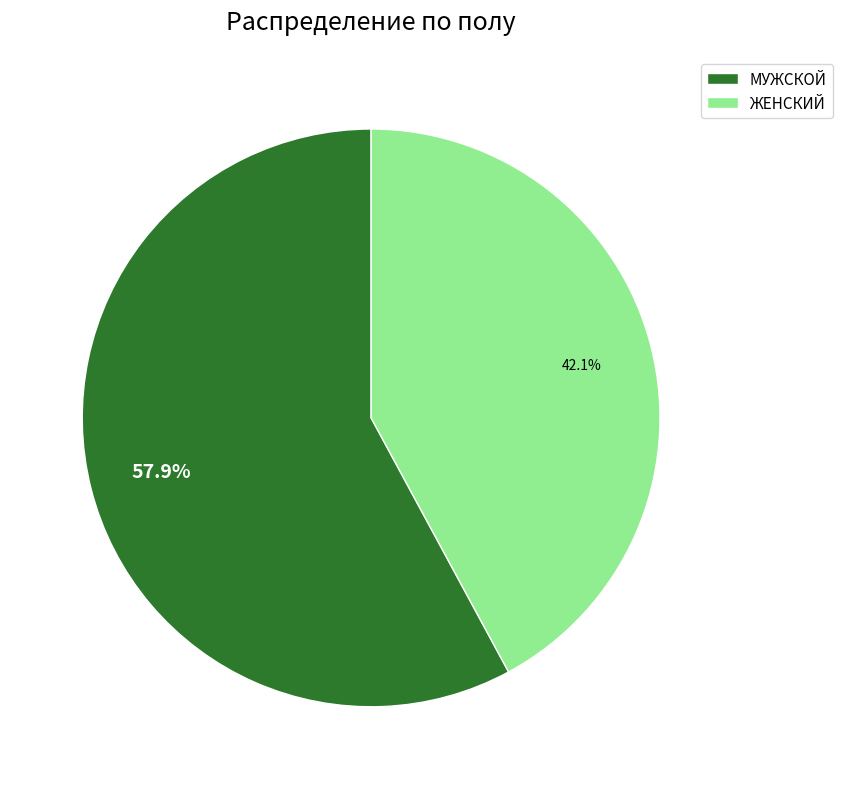

To the nearest percent, what is the combined percentage of ЖЕНСКИЙ and МУЖСКОЙ?

100%